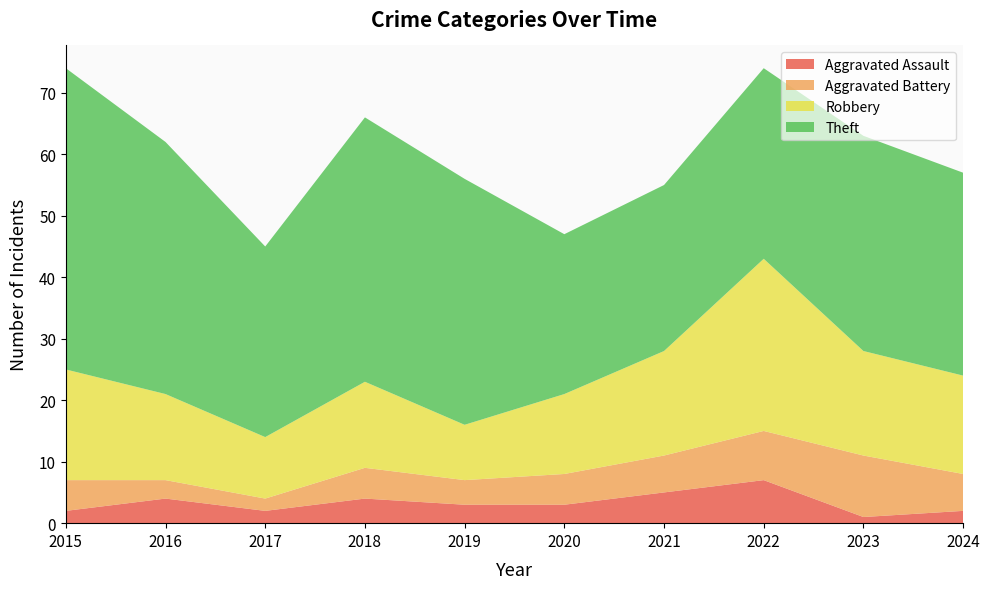

Reading right to left, transcribe all the data shown in this chart.

Aggravated Assault: 2024=2	2023=1	2022=7	2021=5	2020=3	2019=3	2018=4	2017=2	2016=4	2015=2
Aggravated Battery: 2024=6	2023=10	2022=8	2021=6	2020=5	2019=4	2018=5	2017=2	2016=3	2015=5
Robbery: 2024=16	2023=17	2022=28	2021=17	2020=13	2019=9	2018=14	2017=10	2016=14	2015=18
Theft: 2024=33	2023=35	2022=31	2021=27	2020=26	2019=40	2018=43	2017=31	2016=41	2015=49